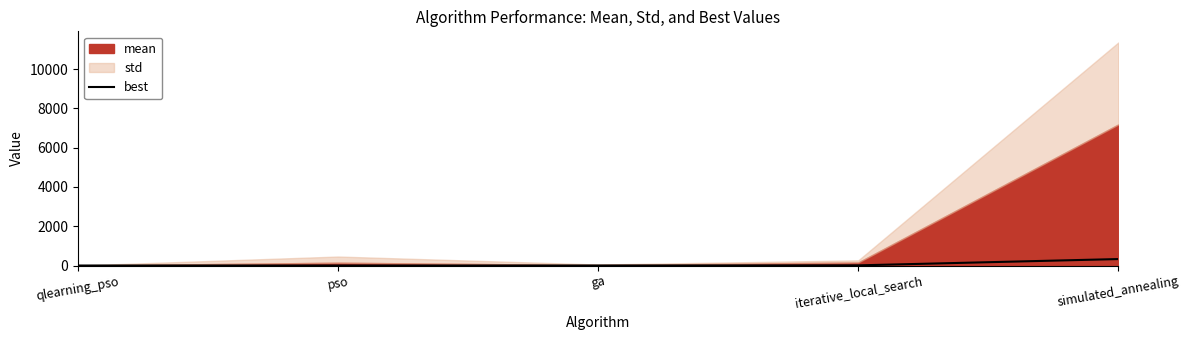

Is it true that the value at ga is 0.1?

False